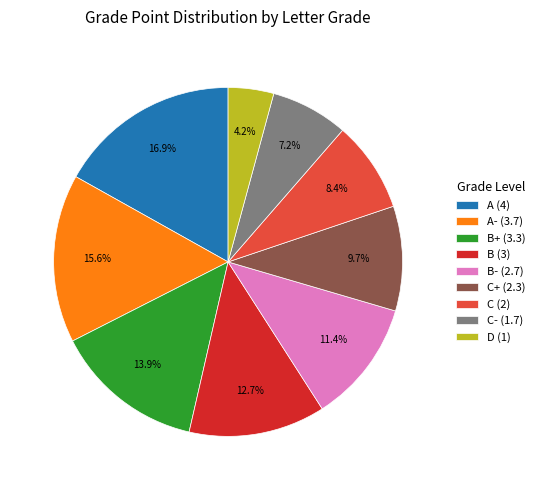

How many segments does this pie chart have?

9